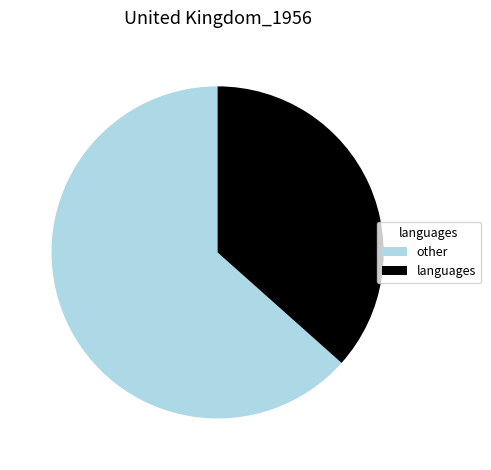

How many segments does this pie chart have?

2